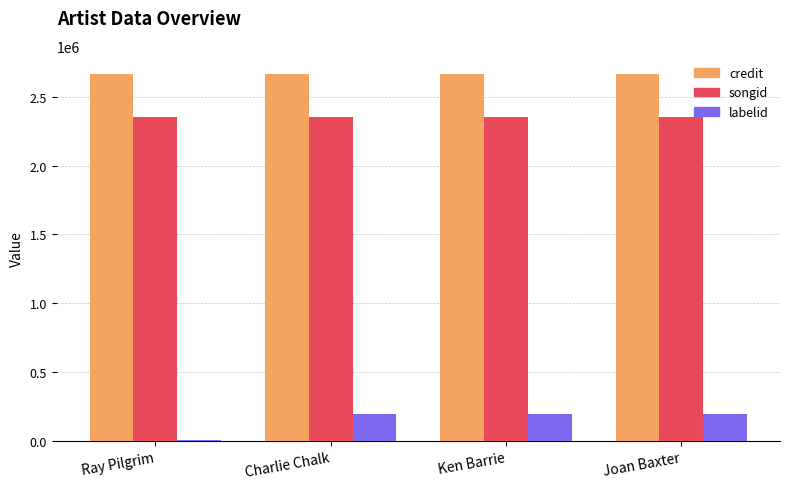

How many groups of bars are there?

4